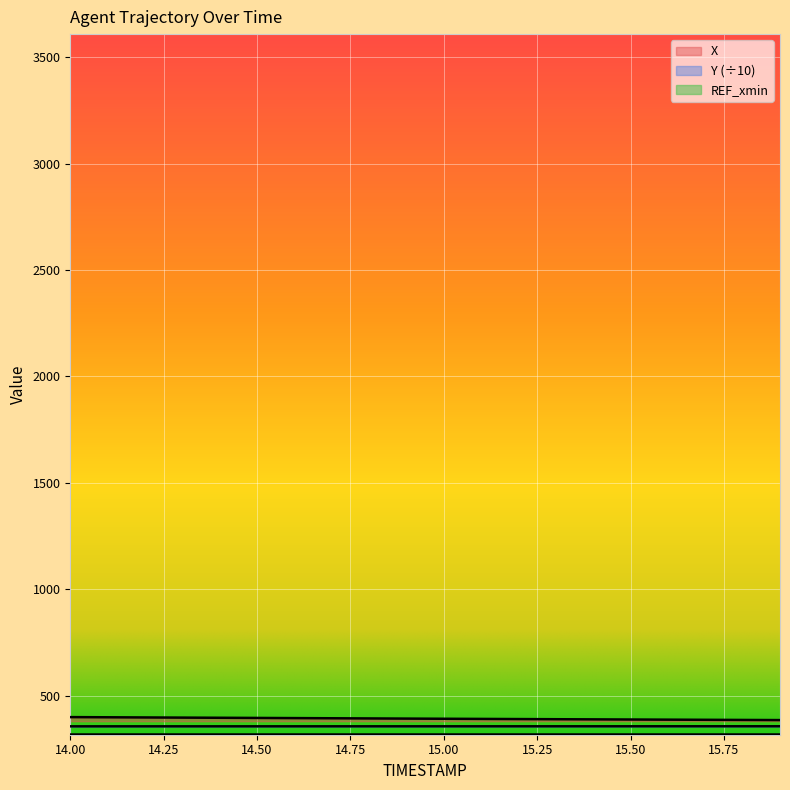

Read the X value at 15.4.

388.2